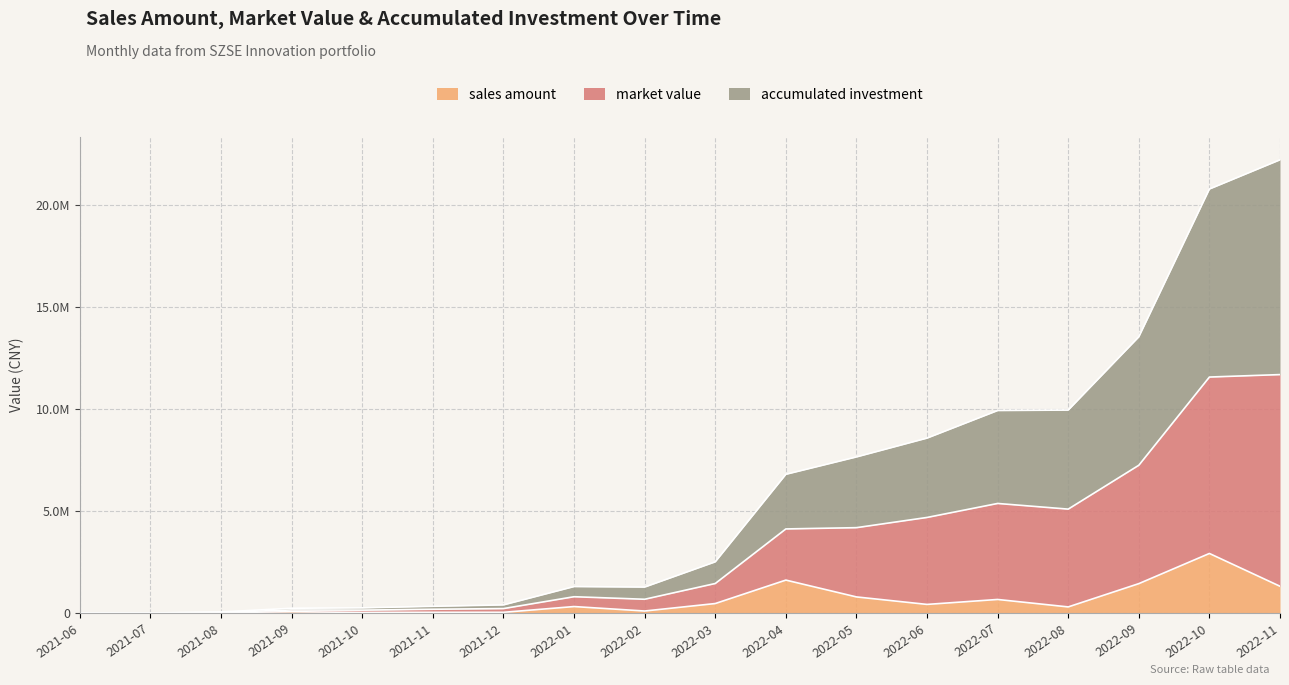

The sales amount series shows -1831975.2 at 2021-06. True or false?

False